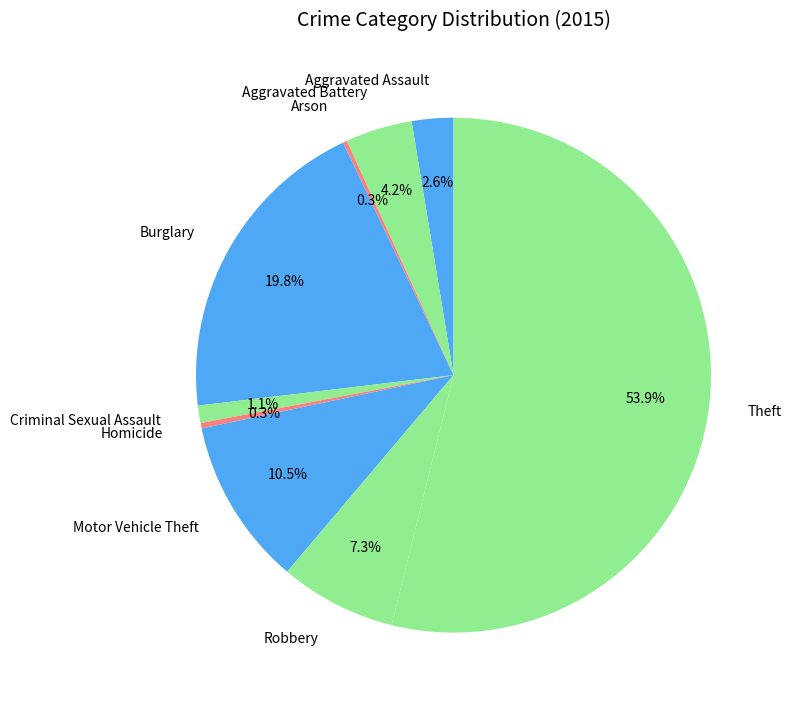

Does any single category account for the majority?

Yes